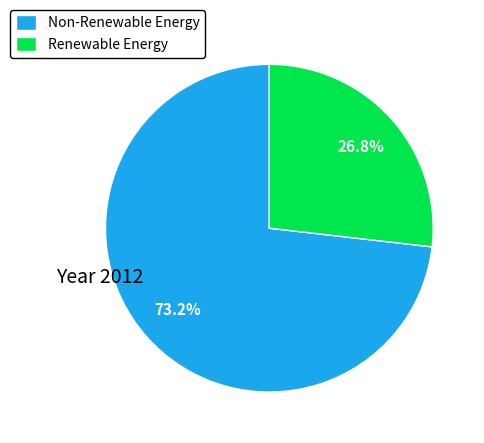

To the nearest percent, what is the average slice percentage?

50%